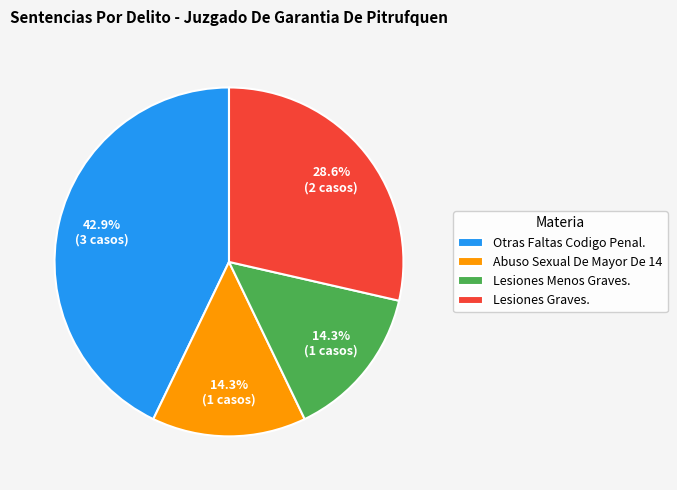

The Abuso Sexual De Mayor De 14 slice represents 14% of the pie. True or false?

True